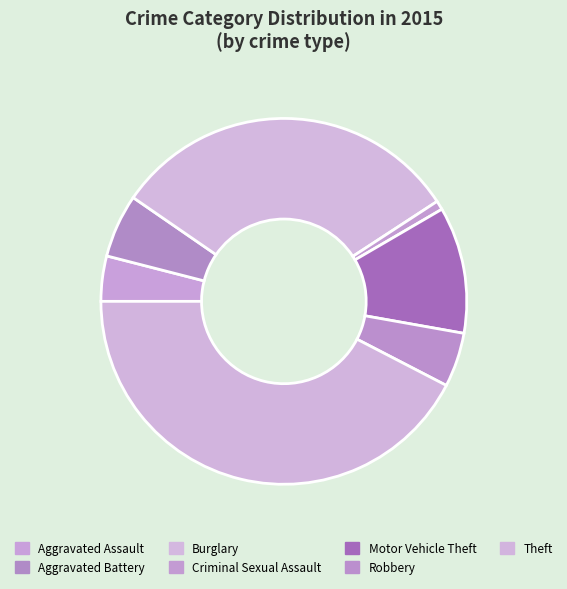

To the nearest percent, what portion does Aggravated Battery represent?

6%